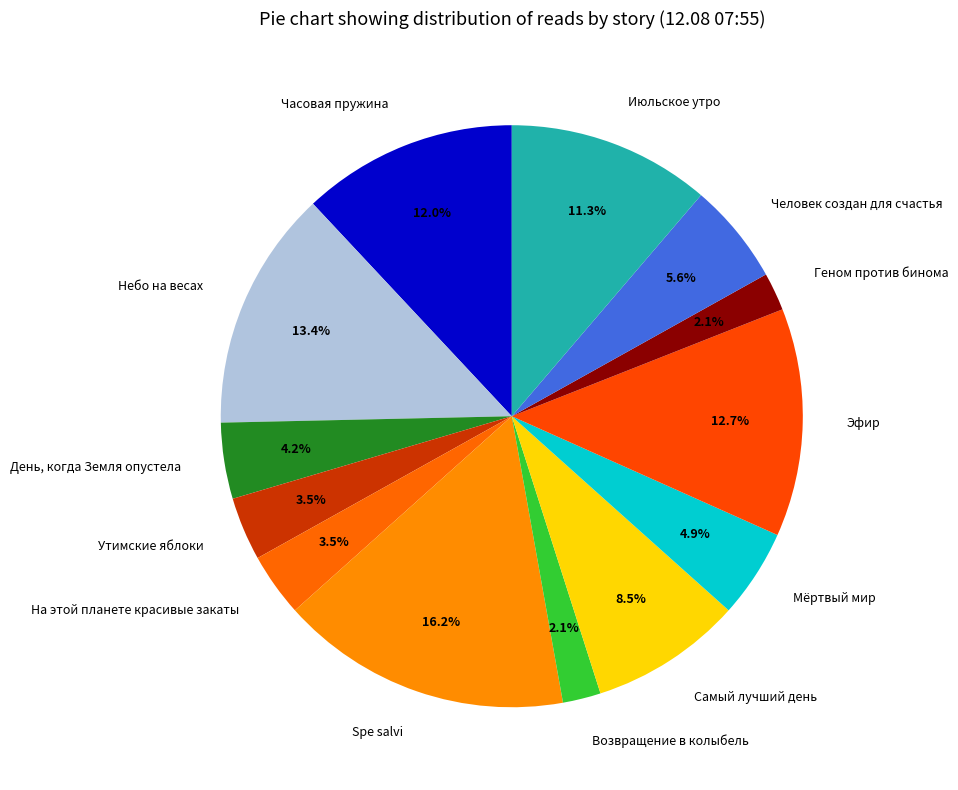

Which has a higher value, День, когда Земля опустела or Возвращение в колыбель?

День, когда Земля опустела